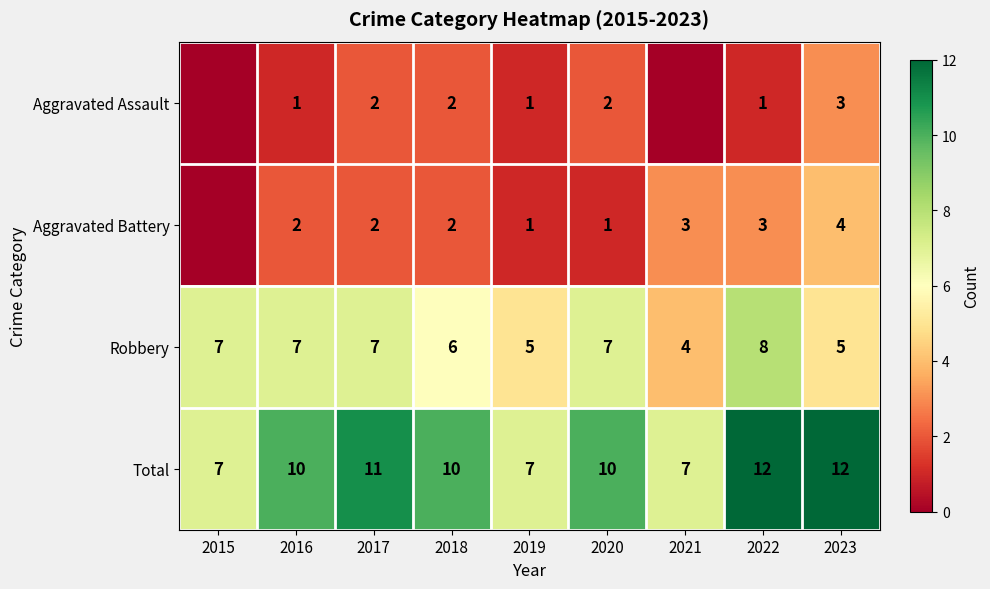

What is the difference between the Robbery values at 2021 and 2016?

3